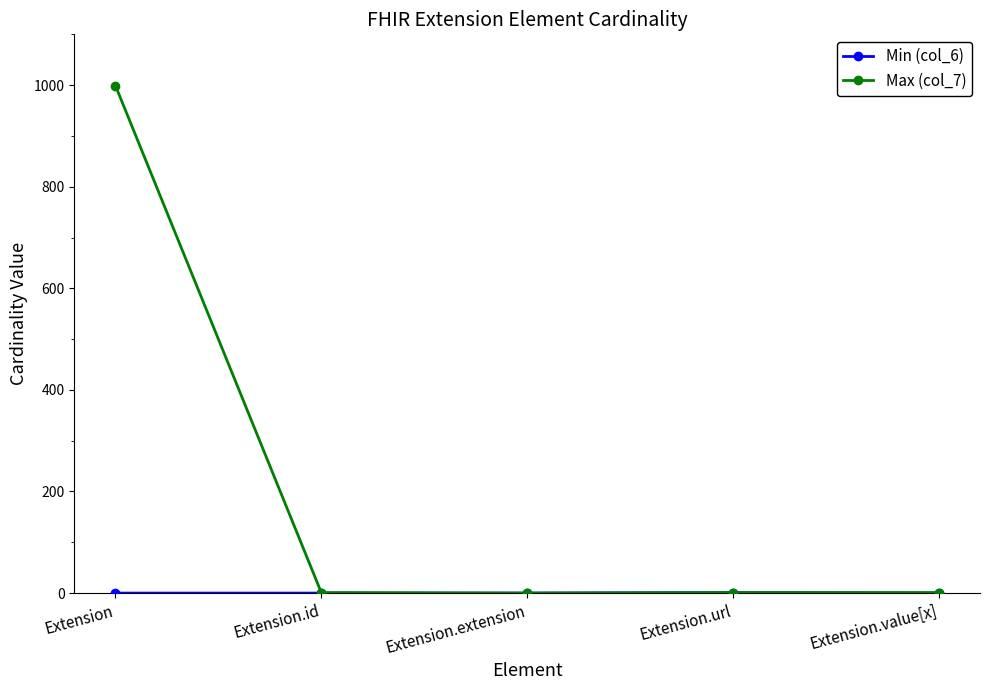

Which category has the highest value in the Max (col_7) series?

Extension